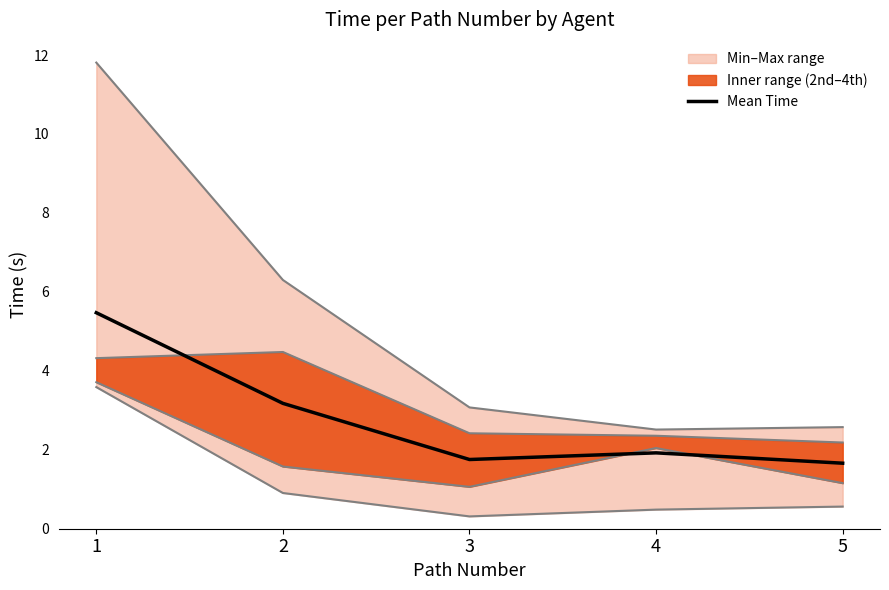

How many lines are shown in the chart?

1